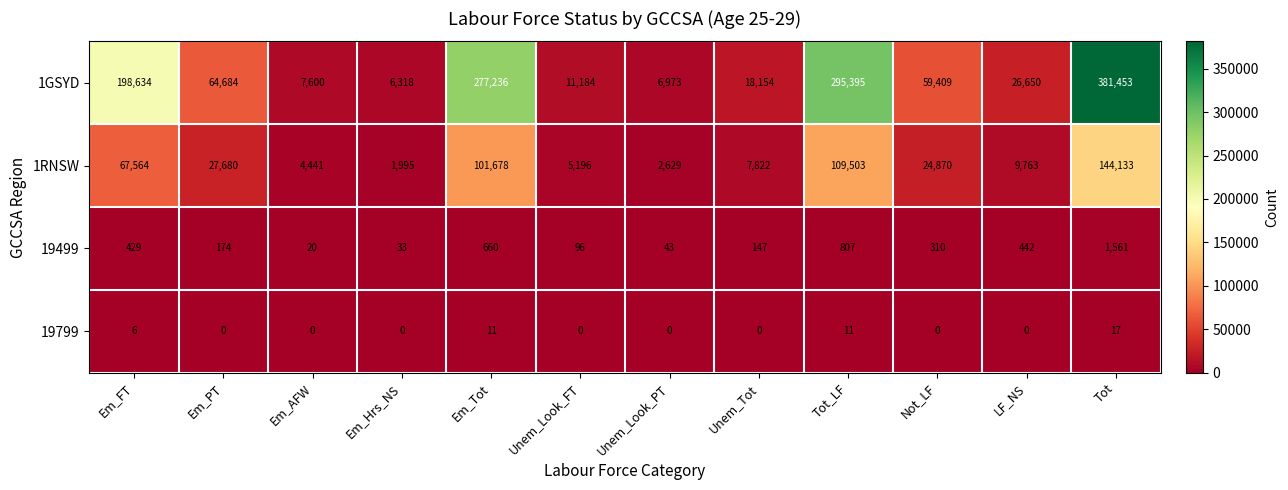

What is the greatest value displayed?

381453